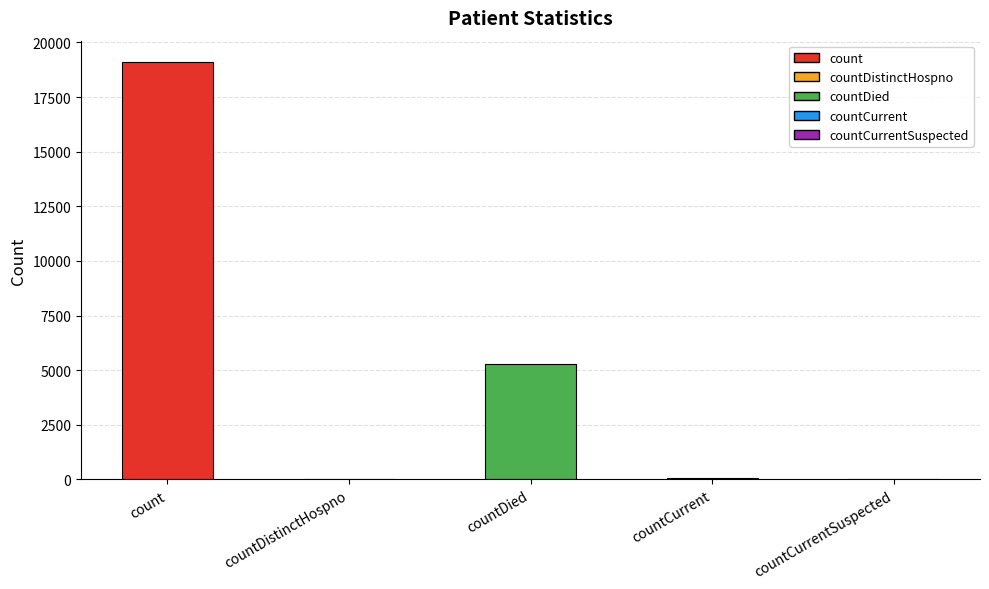

What is the approximate value at countCurrent?

47